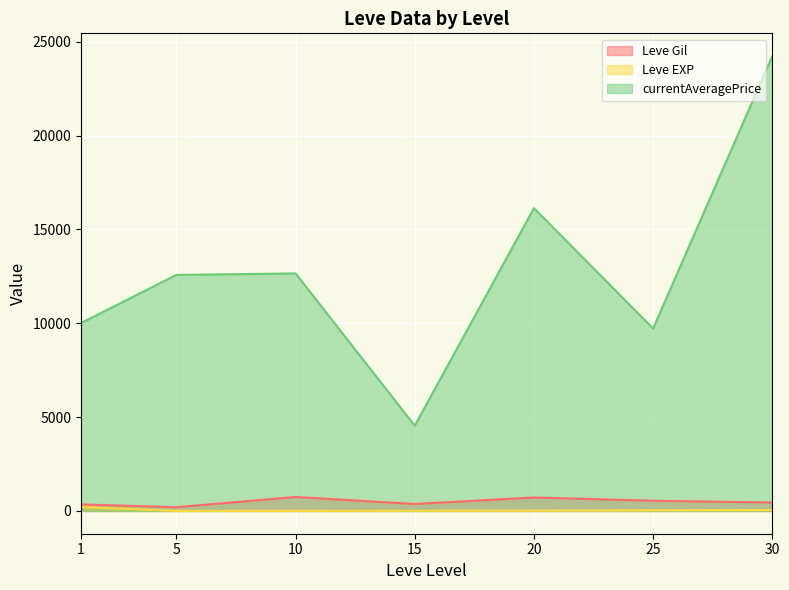

After their last crossing, which series has the higher values: Leve Gil or Leve EXP?

Leve Gil